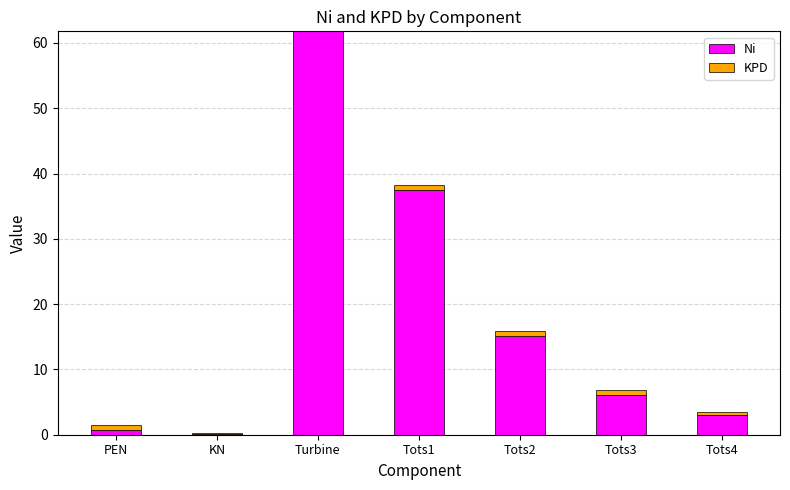

Reading right to left, what are the values for Ni?

Tots4=3.0	Tots3=6.2	Tots2=15.2	Tots1=37.5	Turbine=61.8	KN=0.2	PEN=0.7